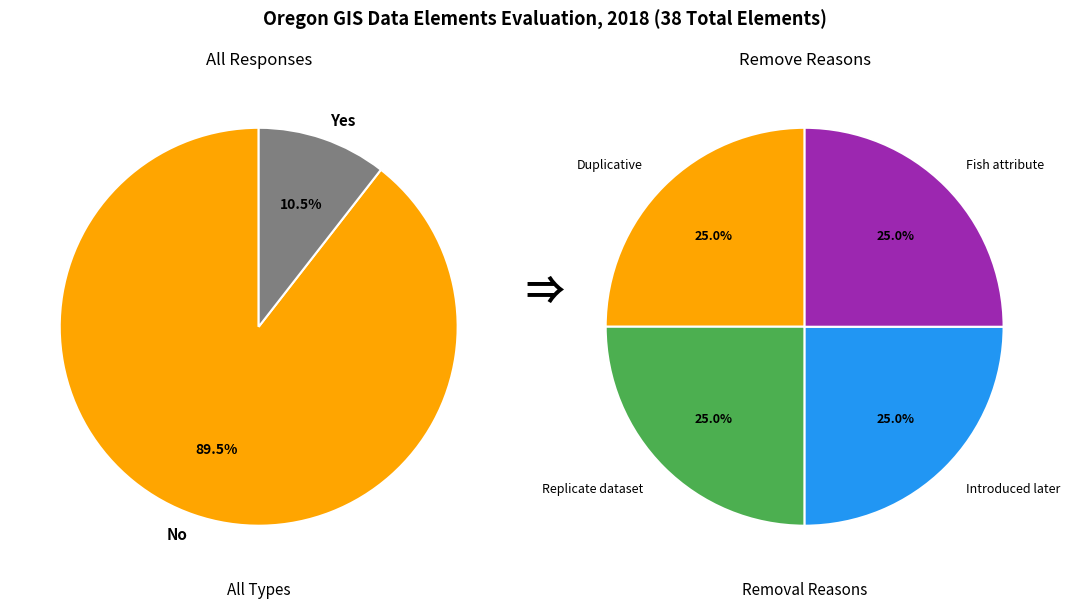

How many slices are in this pie chart?

2